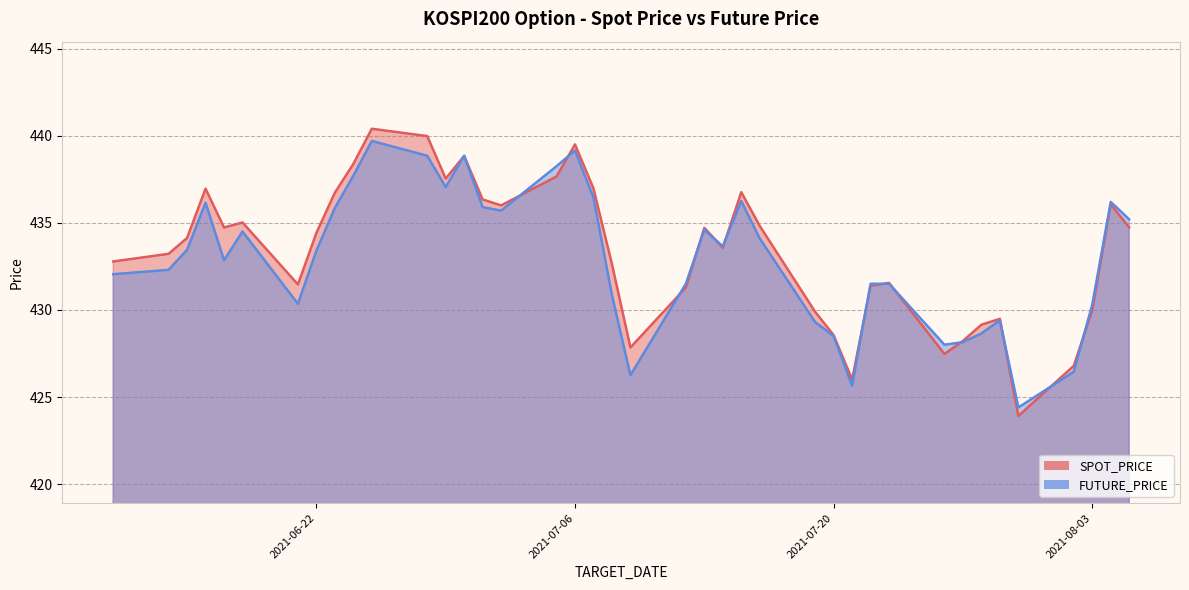

What is the difference between the SPOT_PRICE values at 2021-07-30 and 2021-07-08?

8.7